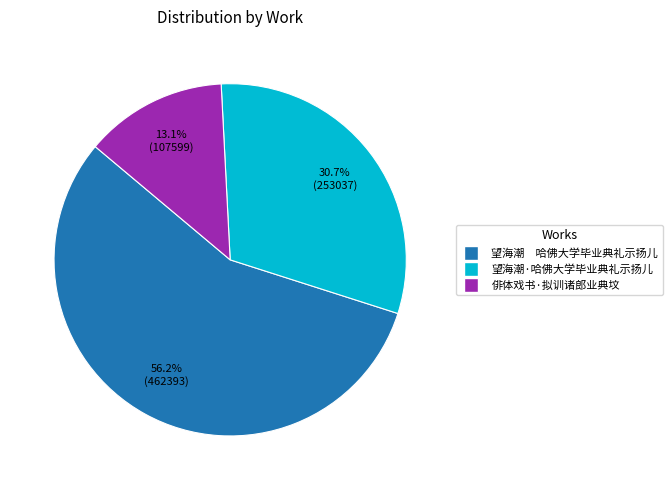

Rank the categories by value from highest to lowest.

望海潮 哈佛大学毕业典礼示扬儿, 望海潮·哈佛大学毕业典礼示扬儿, 俳体戏书·拟训诸郎业典坟